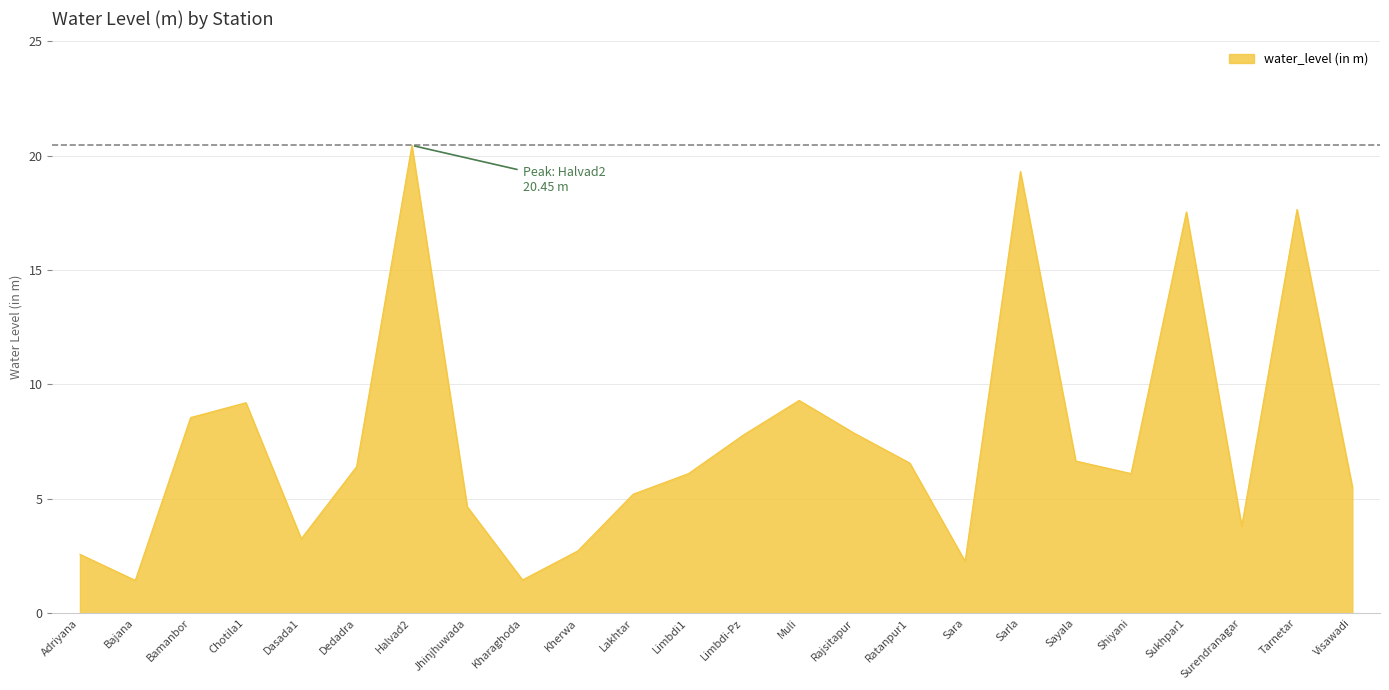

What is the approximate value at Sarla?

19.3